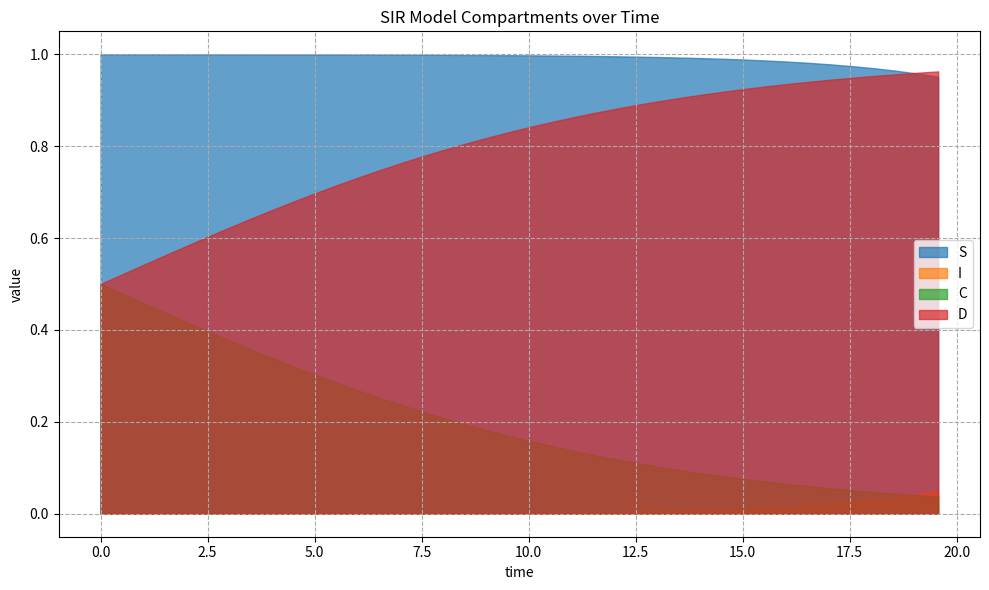

Is it true that I equals 0.0 at 8?

True